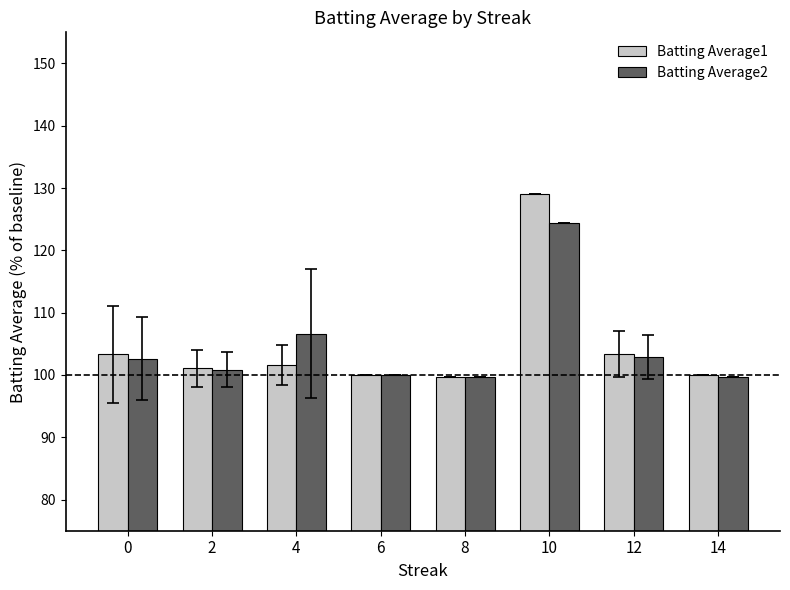

What are all the series names shown in the legend?

Batting Average1, Batting Average2